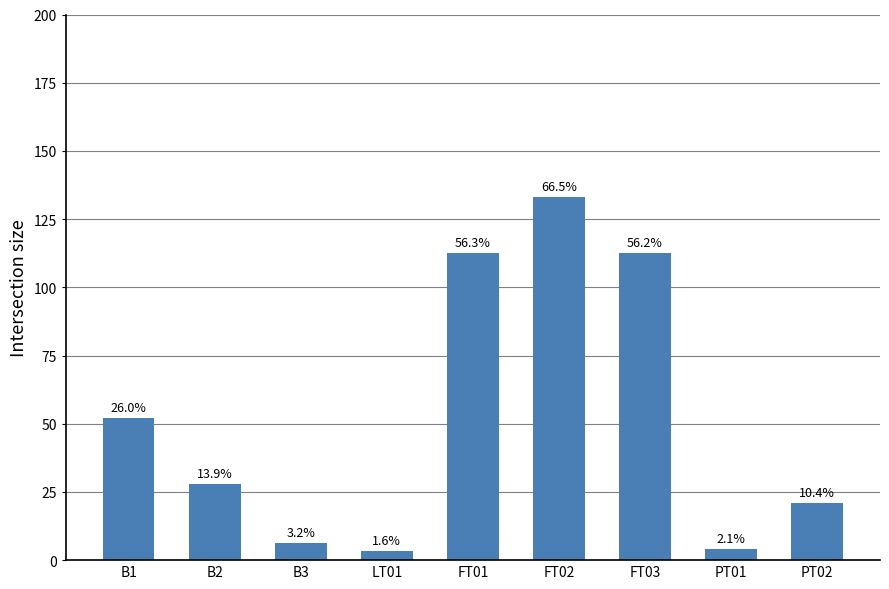

Rank the categories by value from highest to lowest.

FT02, FT01, FT03, B1, B2, PT02, B3, PT01, LT01